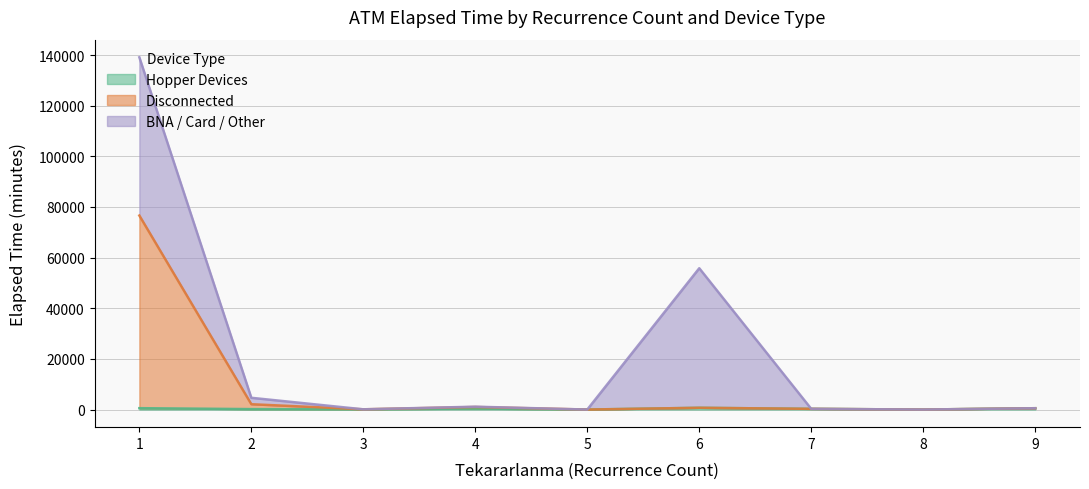

What is the difference between the highest and lowest values at 1?

59962